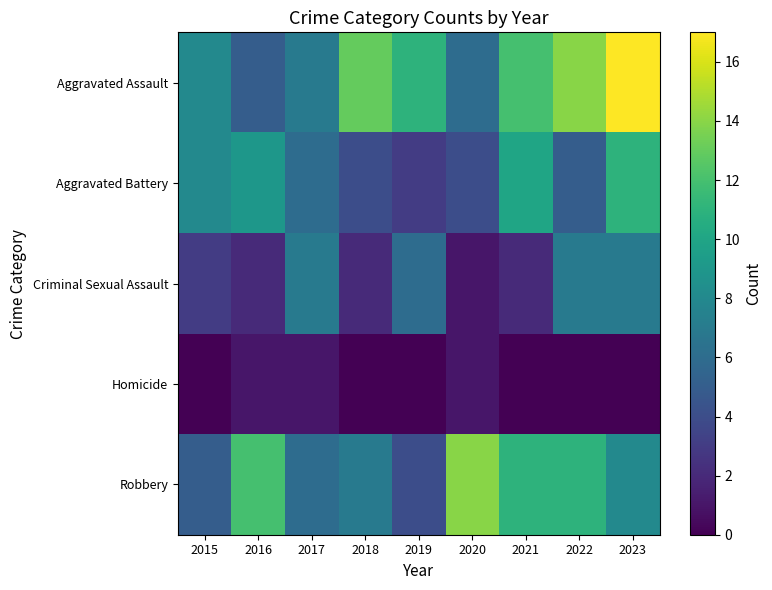

Count the number of categories in the chart.

9